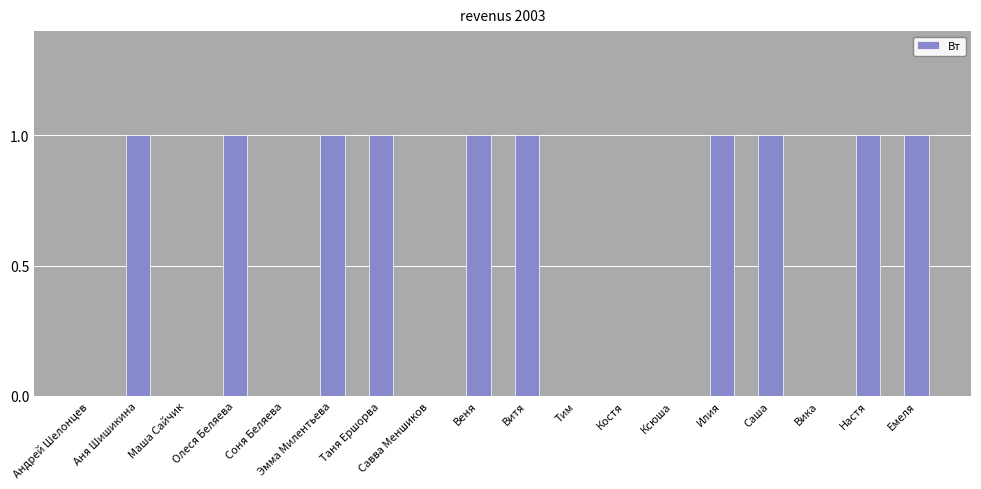

How many distinct data groups are displayed?

1